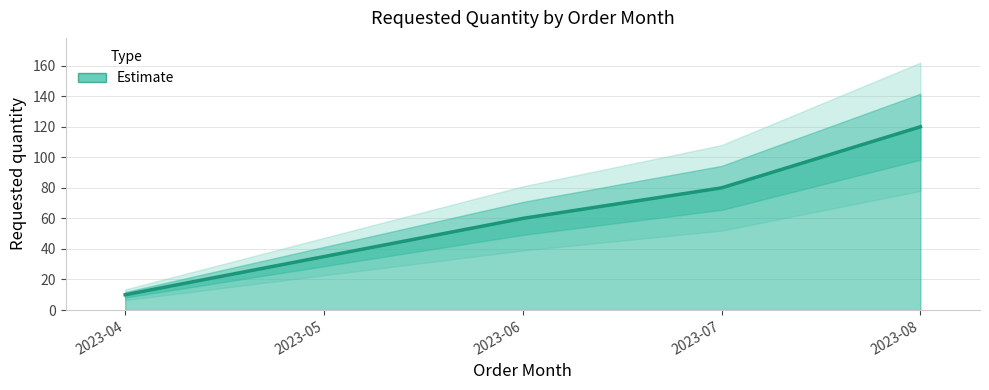

Reading right to left, list all the values displayed in this chart.

120	80	60	35	10